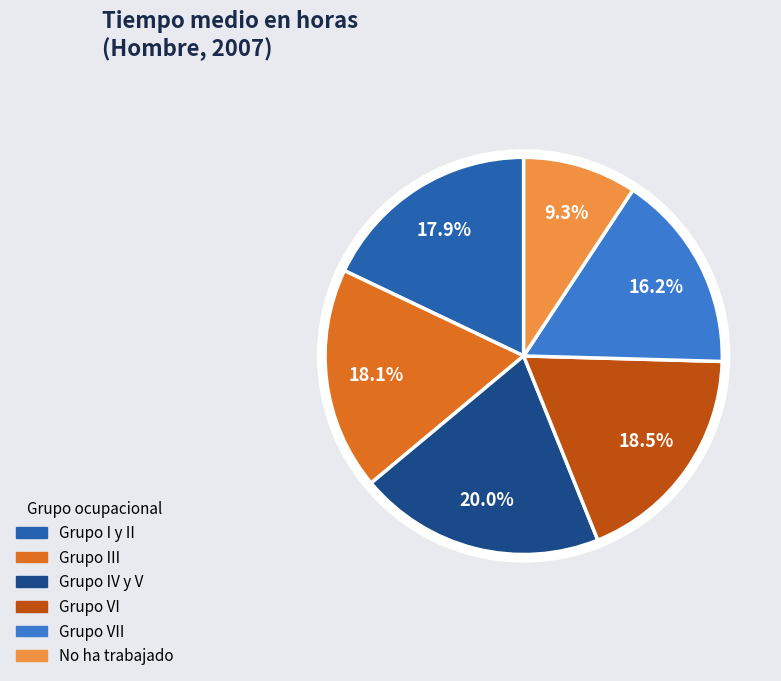

Is there any slice that represents more than half of the pie?

No